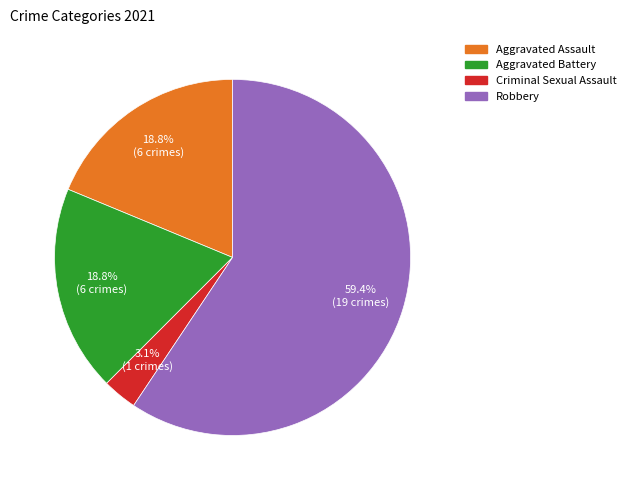

Is Robbery the majority of the pie?

Yes